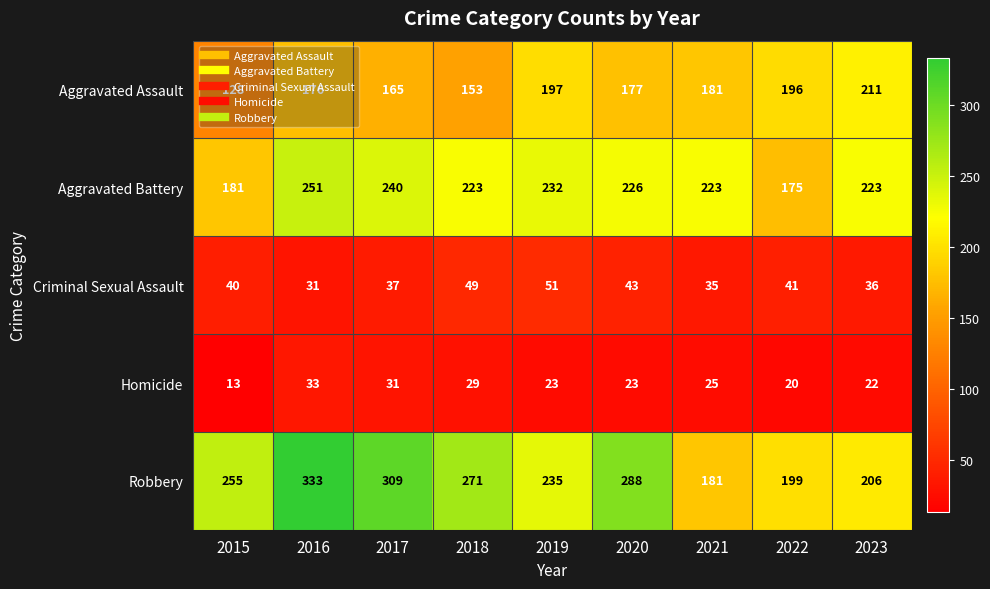

The Aggravated Battery series shows 392 at 2023. True or false?

False